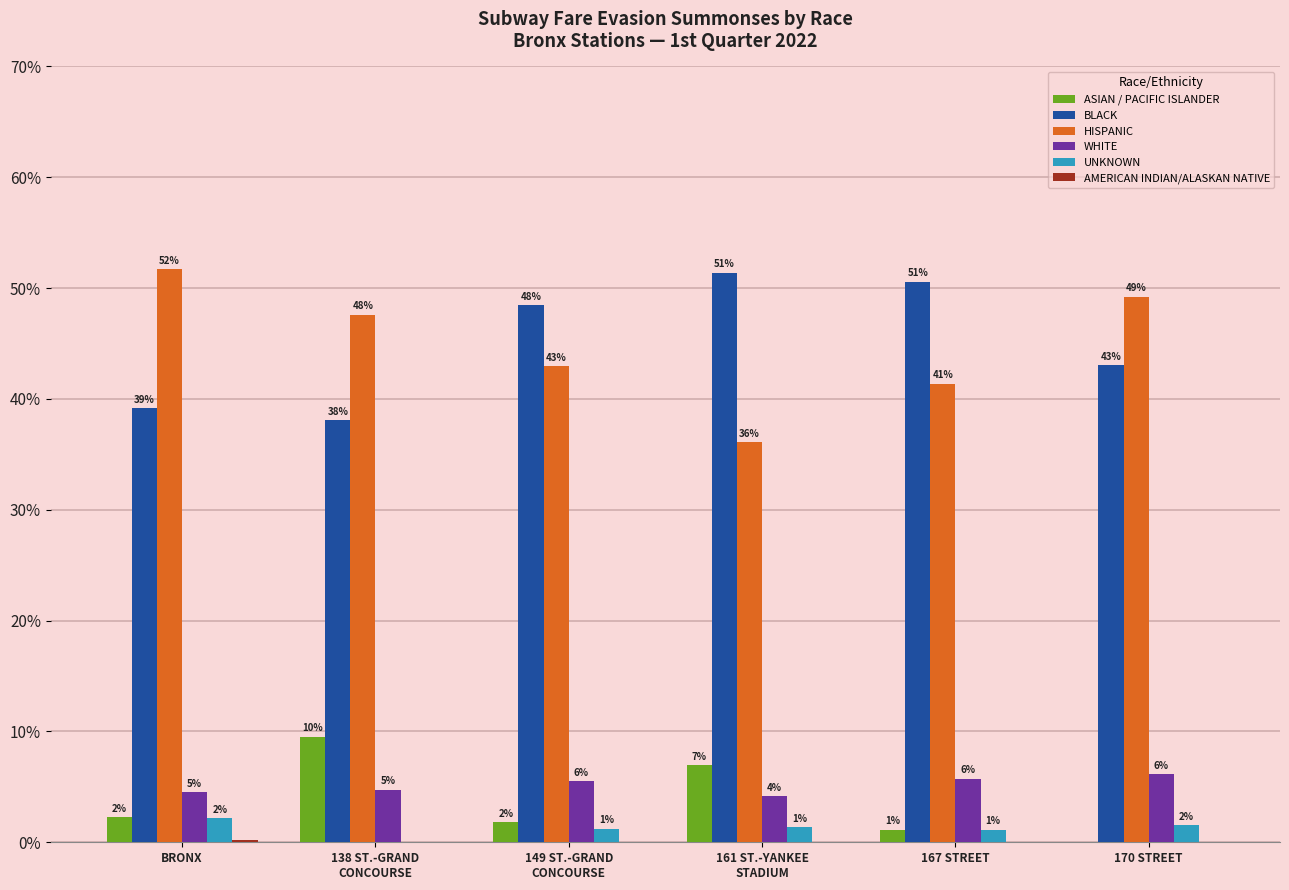

Are the bars horizontal?

No